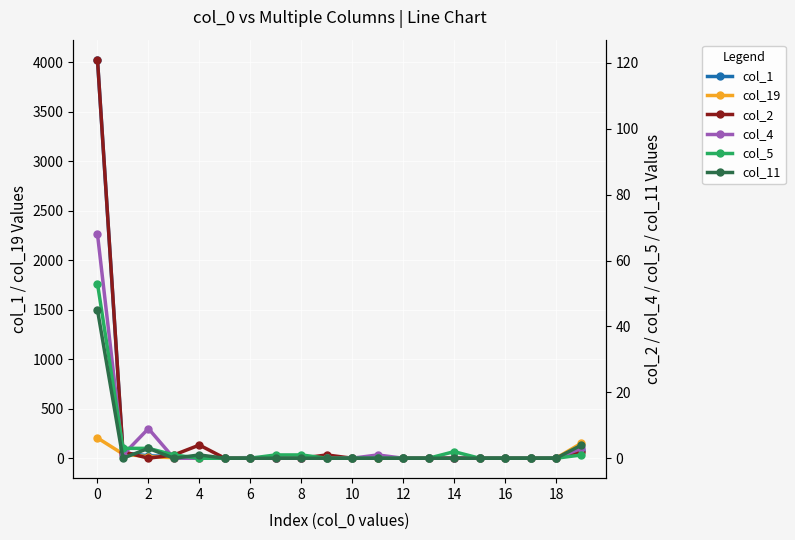

What are all the series names shown in the legend?

col_1, col_19, col_2, col_4, col_5, col_11